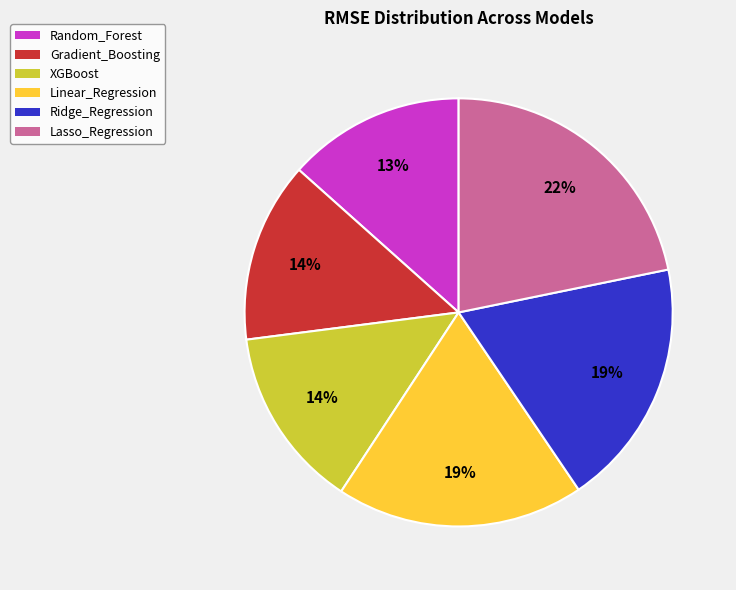

What percentage is the Ridge_Regression slice, to the nearest percent?

19%